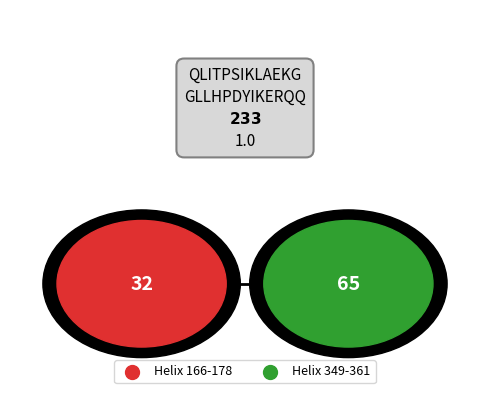

Approximately how many times larger is the value at Helix 166-178 compared to Helix 349-361?

0.5